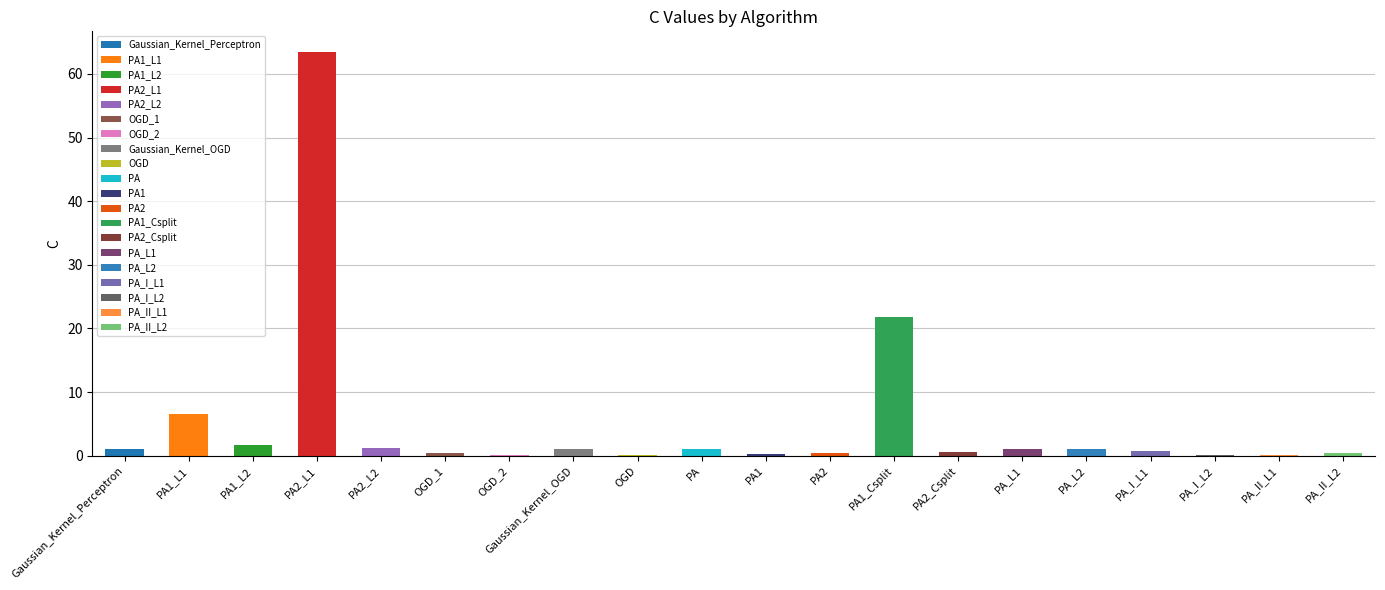

The value at PA1_Csplit is 21.8. True or false?

True